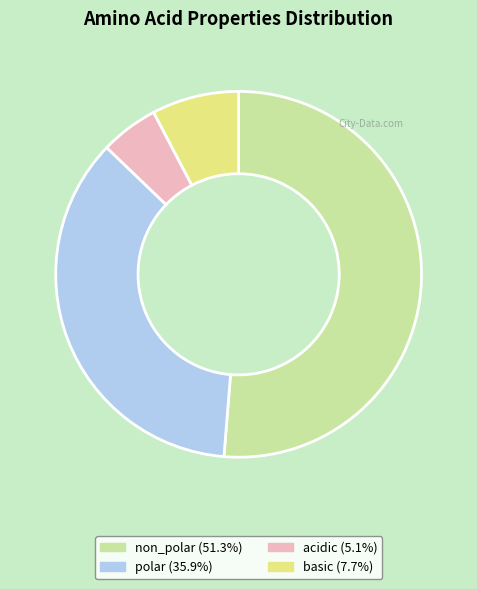

Is it true that polar is 36% of the pie?

True